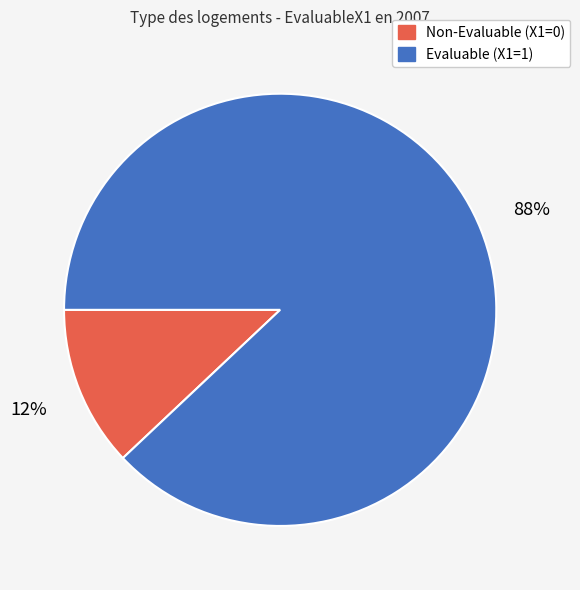

Is there a majority slice in this chart?

Yes